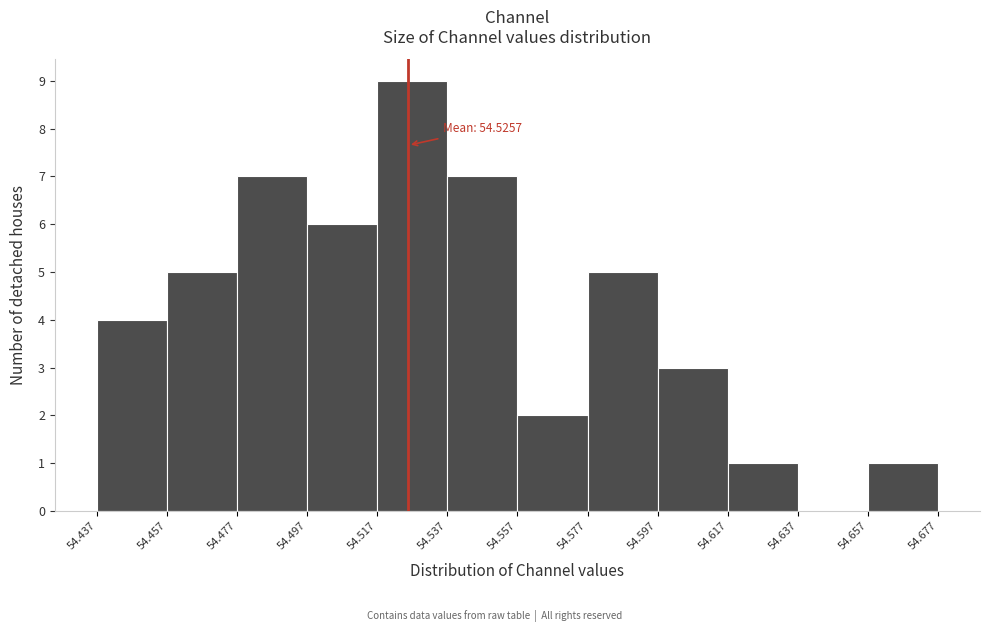

Which range on the x-axis has the tallest bar?

54.517 to 54.537